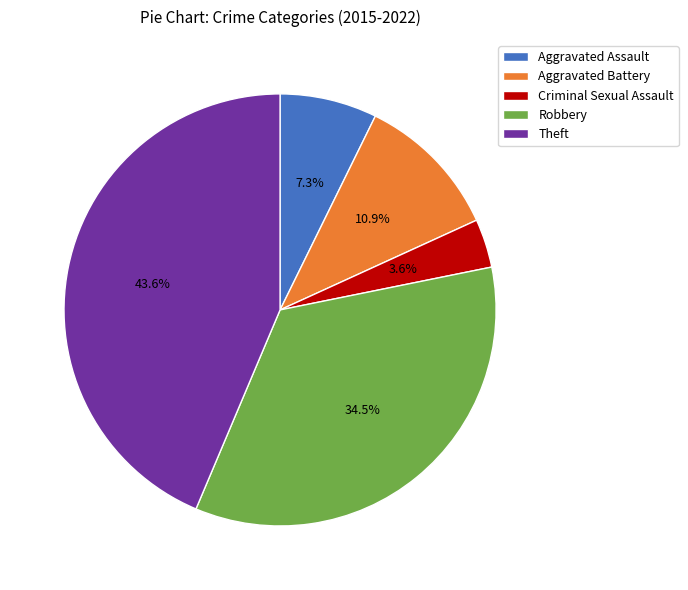

Between Theft and Criminal Sexual Assault, which is larger?

Theft